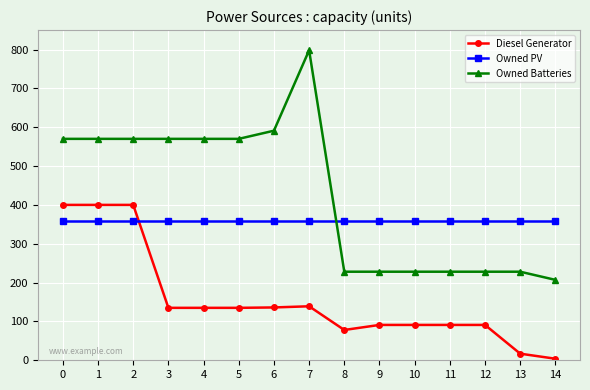

At 3, list the series in order from largest to smallest.

Owned Batteries, Owned PV, Diesel Generator